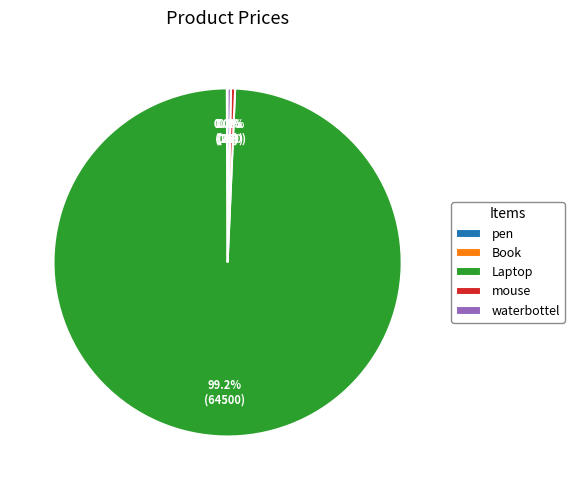

What is the majority slice?

Laptop